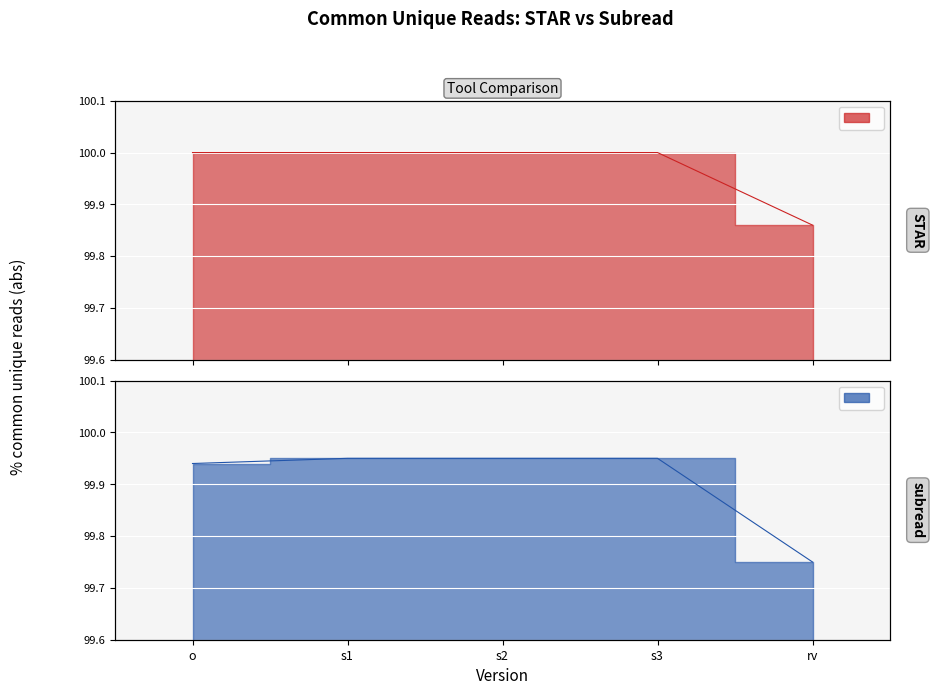

The subread series shows 100.0 at s3. True or false?

True